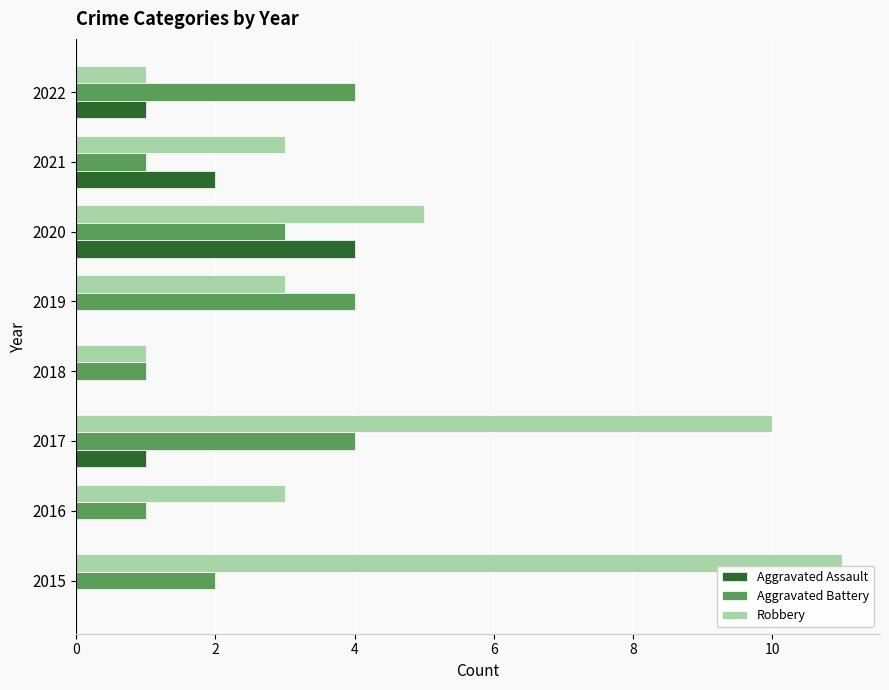

What is the average value of the Robbery series?

5